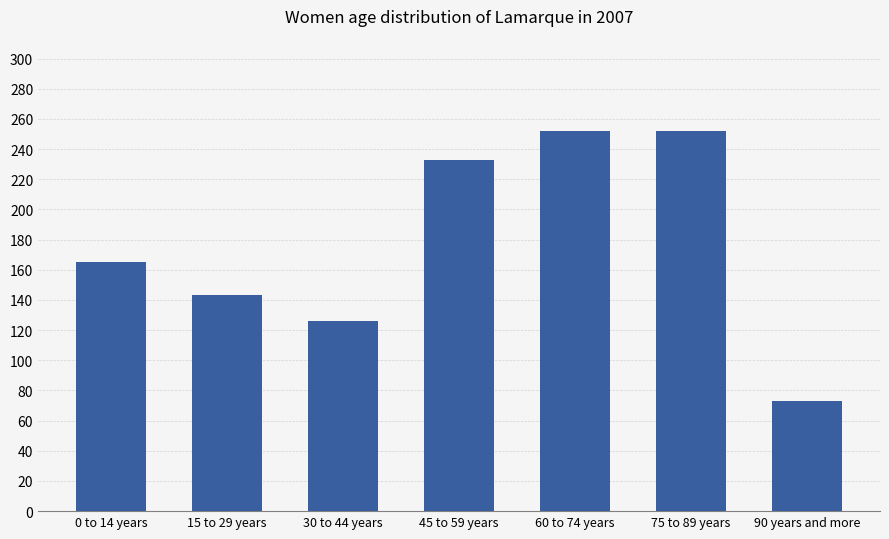

What is the label of the 2nd bar from the right?

75 to 89 years